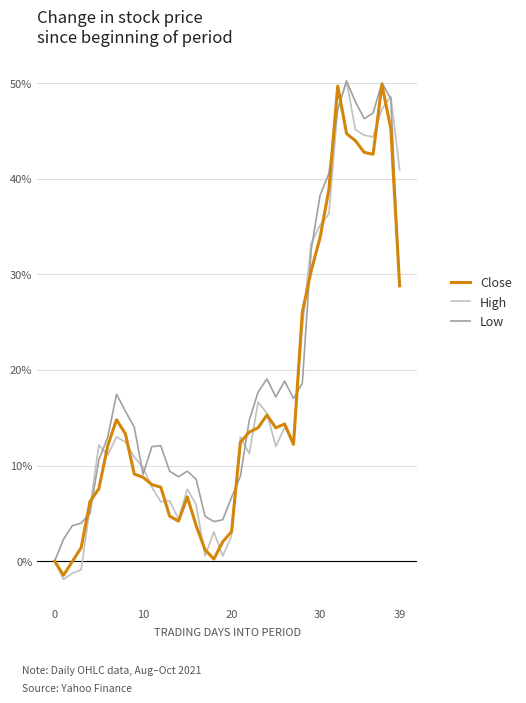

What is the maximum value for Low?

50.2